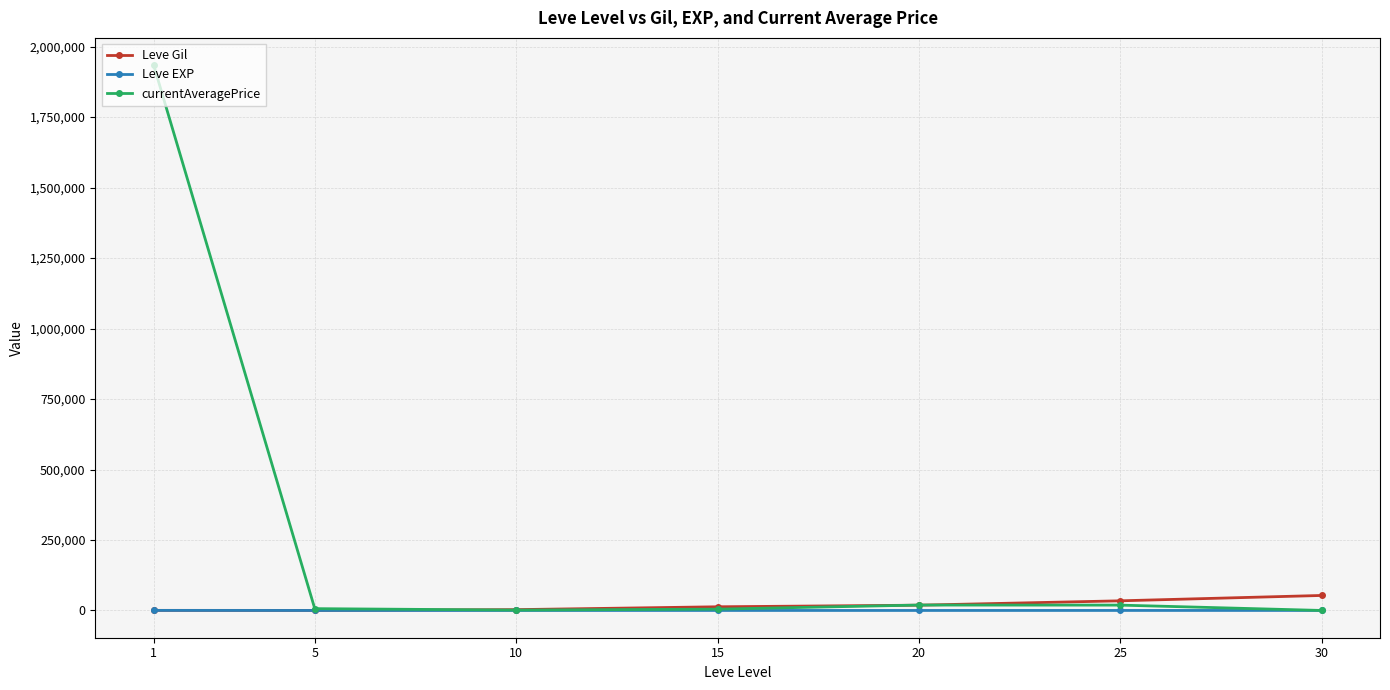

Which series has the largest range (max minus min)?

currentAveragePrice